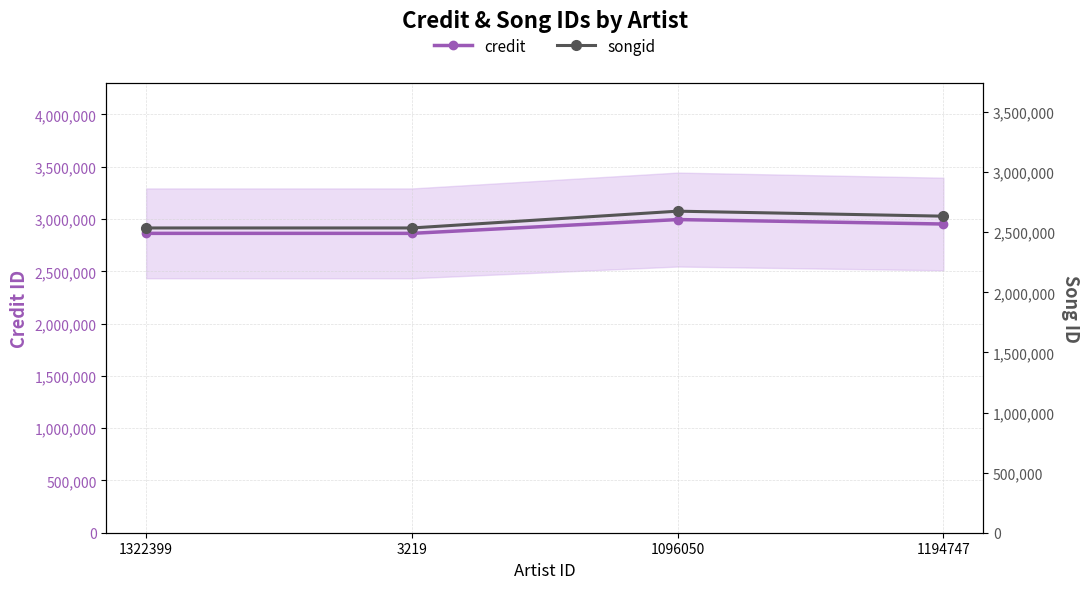

At which label does credit first exceed 2952520?

1096050